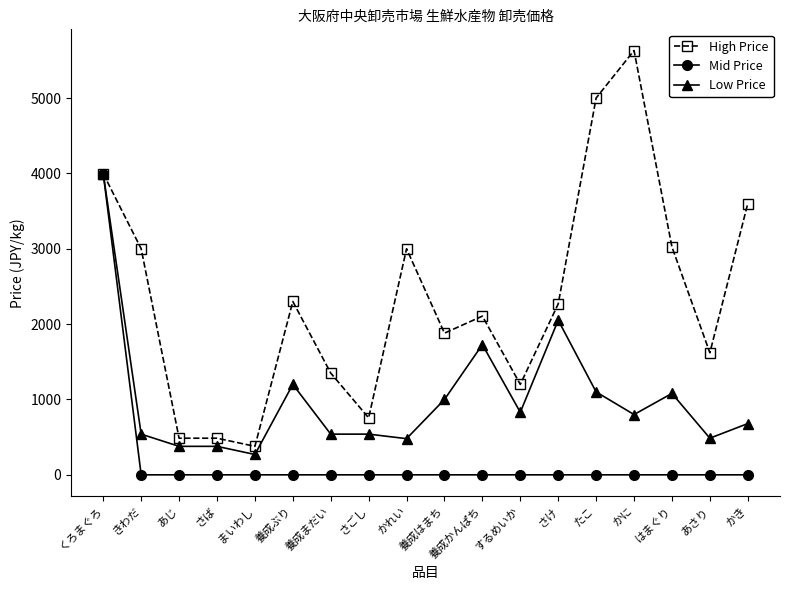

Rank the series by their average value, from highest to lowest.

High Price, Low Price, Mid Price